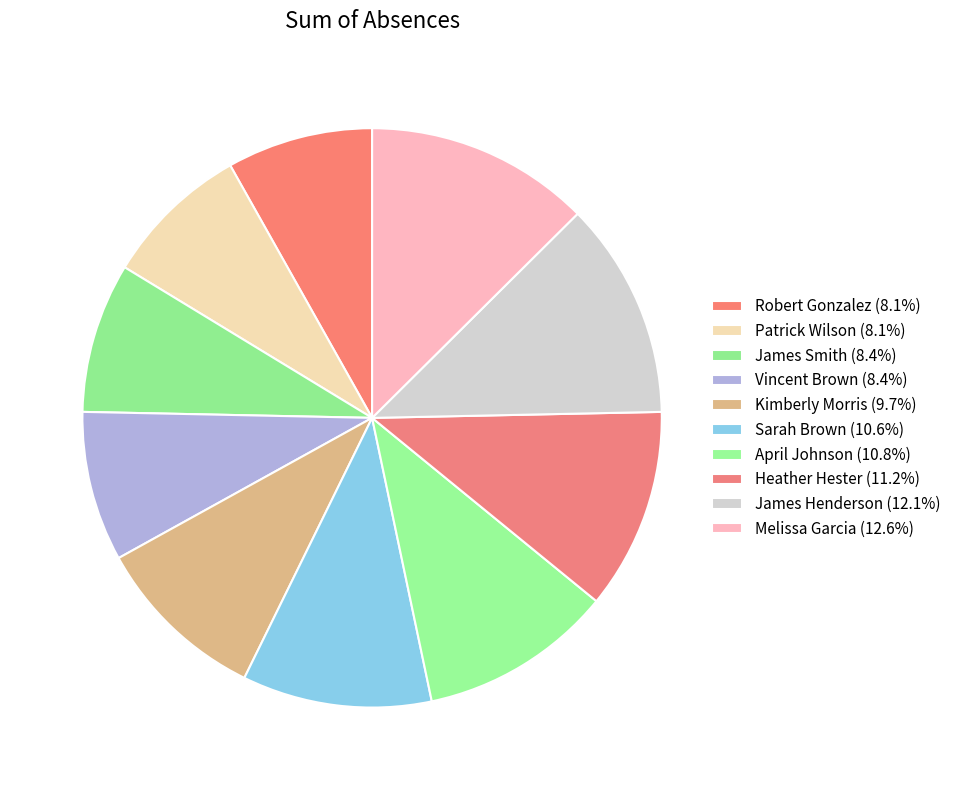

What is the ratio of the value at Melissa Garcia to the value at James Smith?

1.5